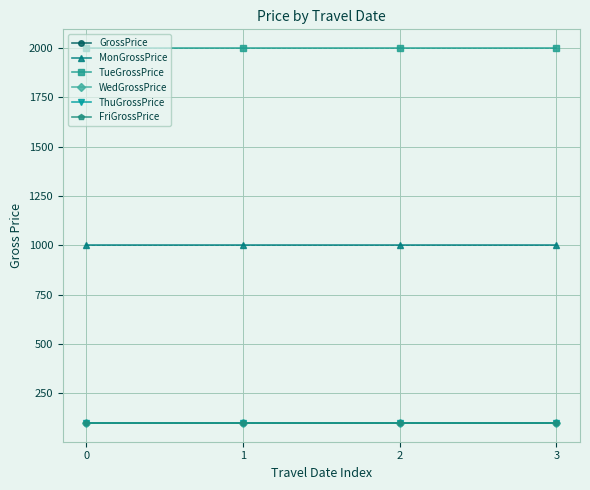

Count the number of categories in the chart.

4